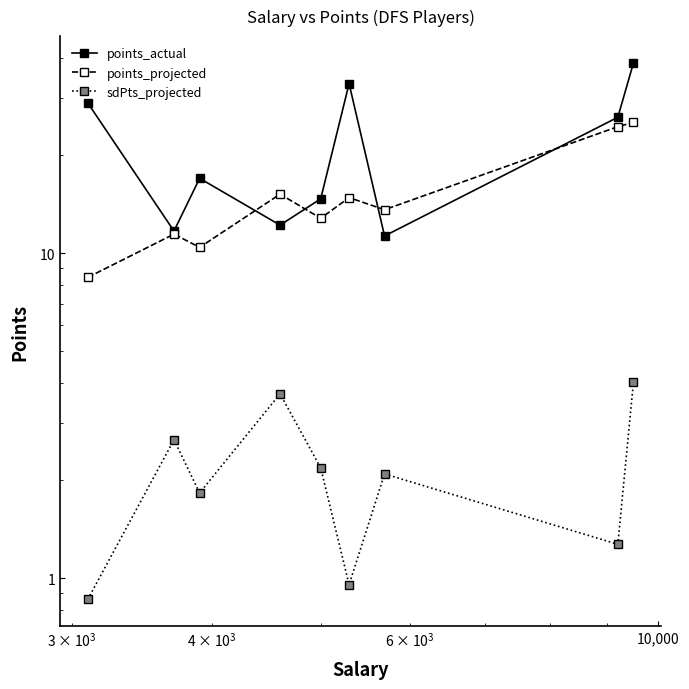

How many categories are shown in the chart?

9